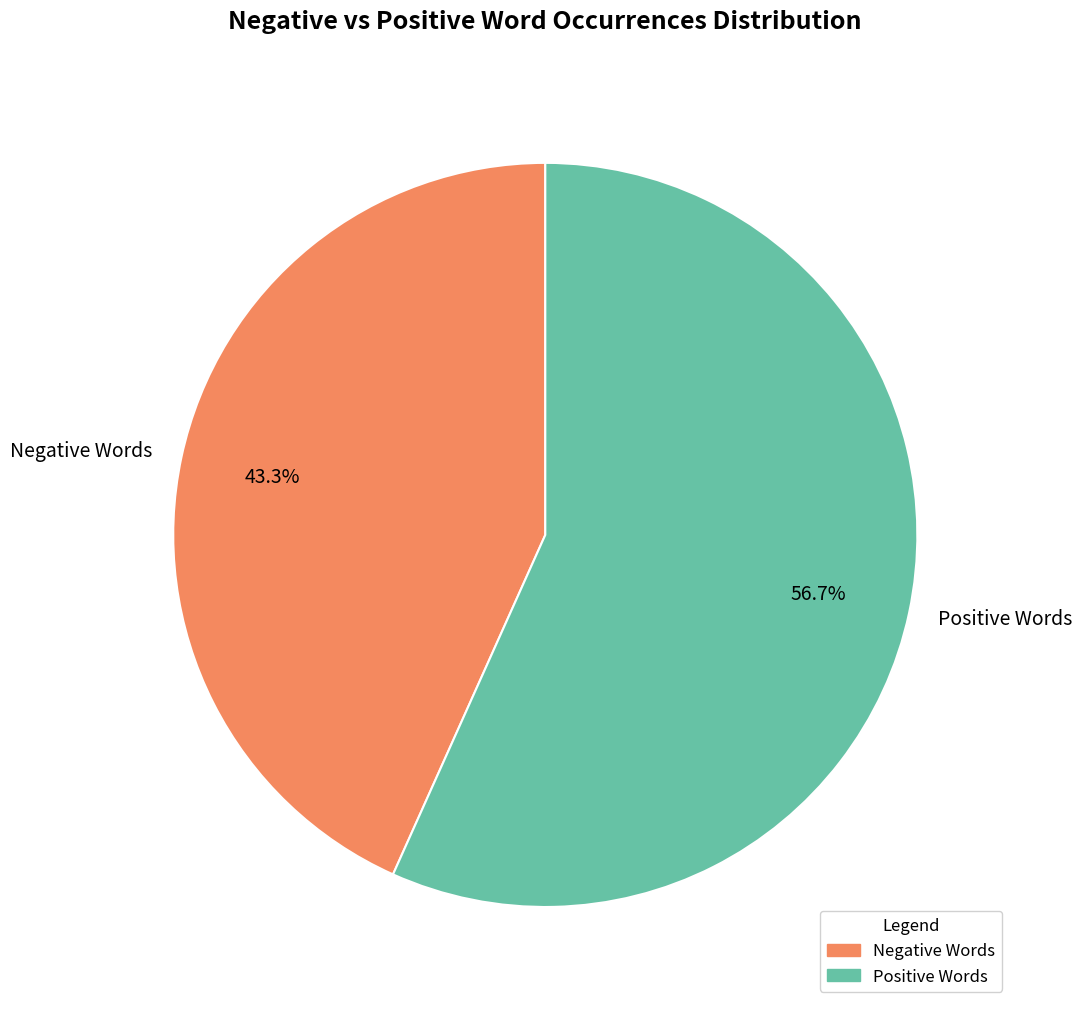

Which category accounts for the majority?

Positive Words